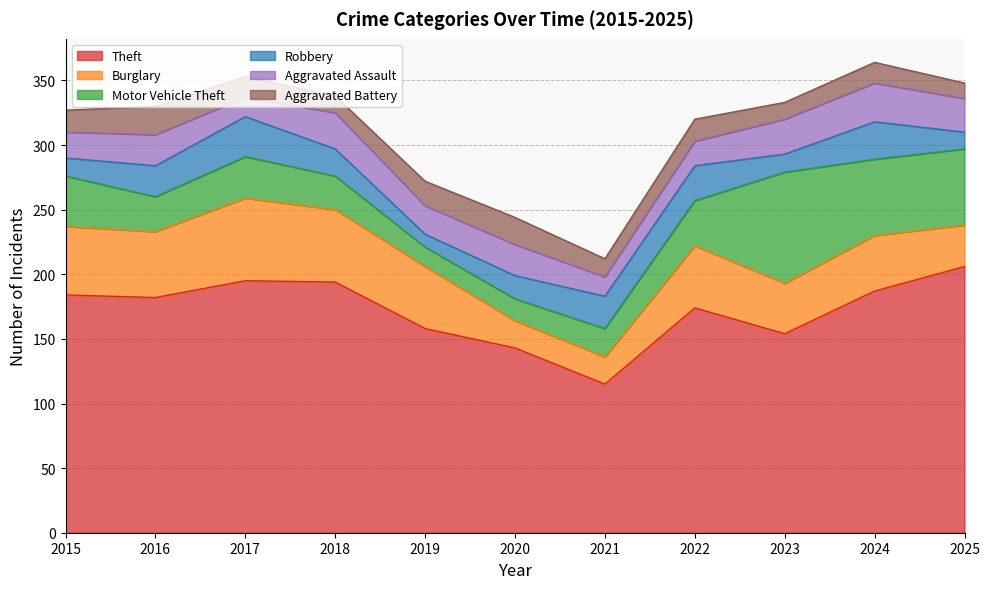

What is the spread (max minus min) of values at 2025?

194